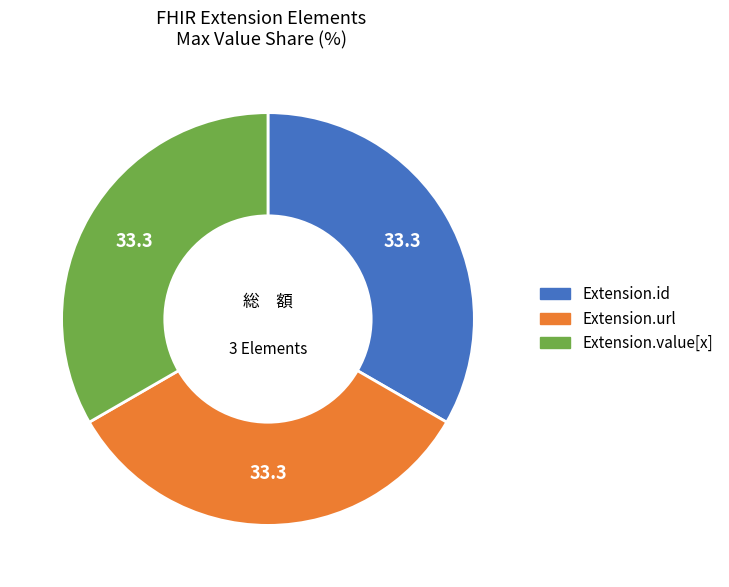

Is there any slice that represents more than half of the pie?

No